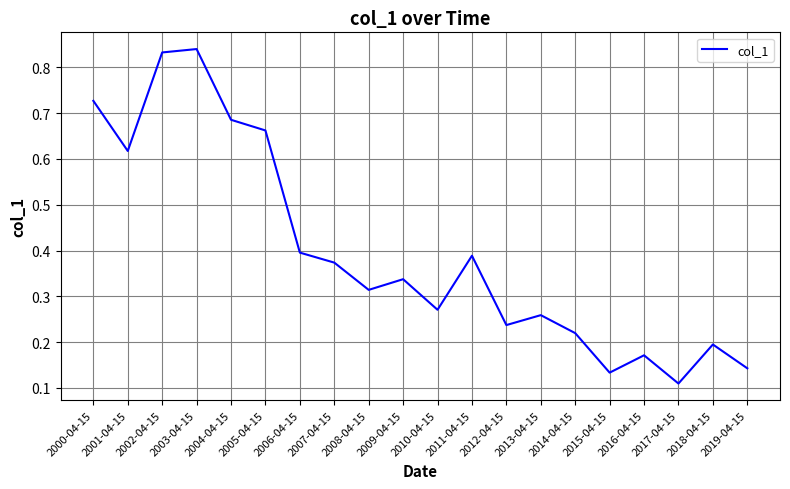

What is the change in value from 2002-04-15 to 2008-04-15?

-0.5